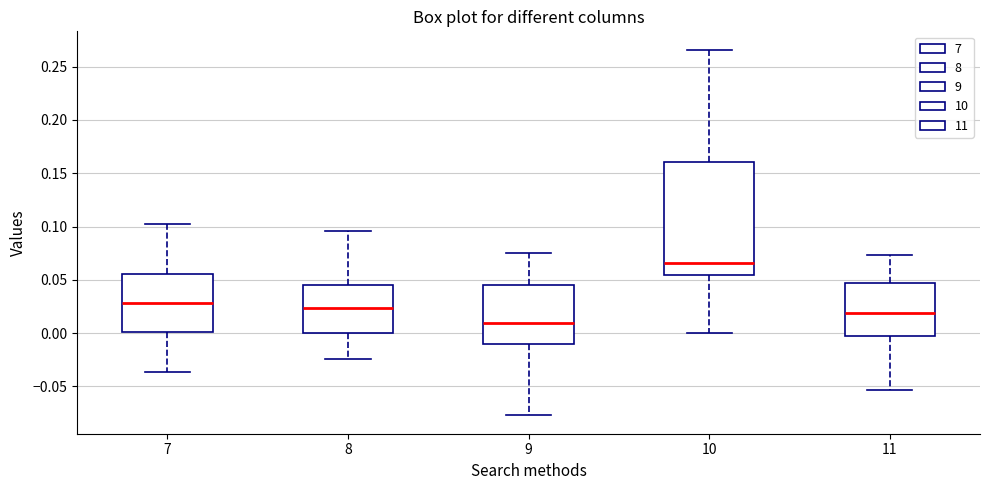

Reading left to right, read every box against the y-axis: the position of its median line, the range the box covers, and the ends of its whiskers. The values are not printed on the chart, so give them approximately, as read against the axis.

7: median 0.030, box 0.000 to 0.055, whiskers -0.035 to 0.100
8: median 0.025, box 0.000 to 0.045, whiskers -0.025 to 0.095
9: median 0.010, box -0.010 to 0.045, whiskers -0.075 to 0.075
10: median 0.065, box 0.055 to 0.160, whiskers 0.000 to 0.265
11: median 0.020, box -0.005 to 0.045, whiskers -0.055 to 0.075